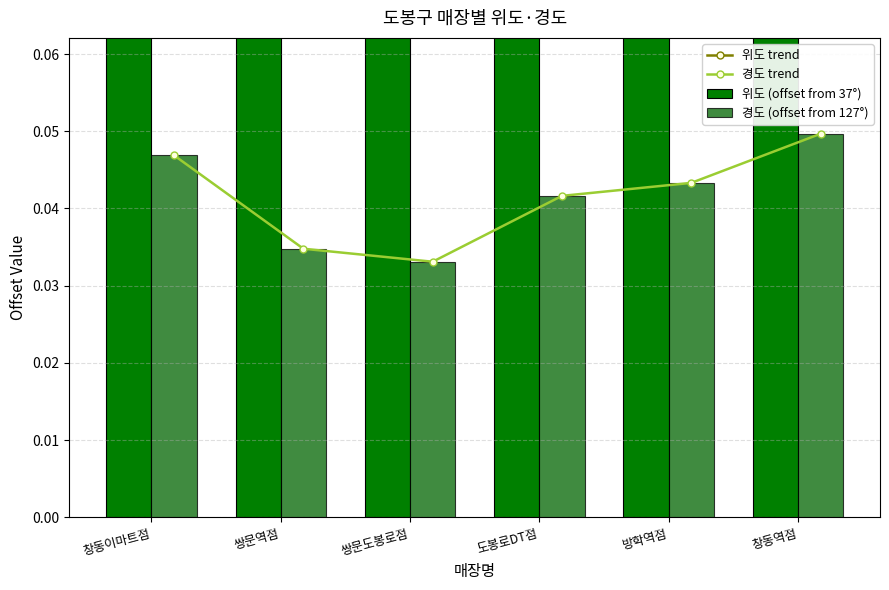

What position from the left is 창동역점?

6